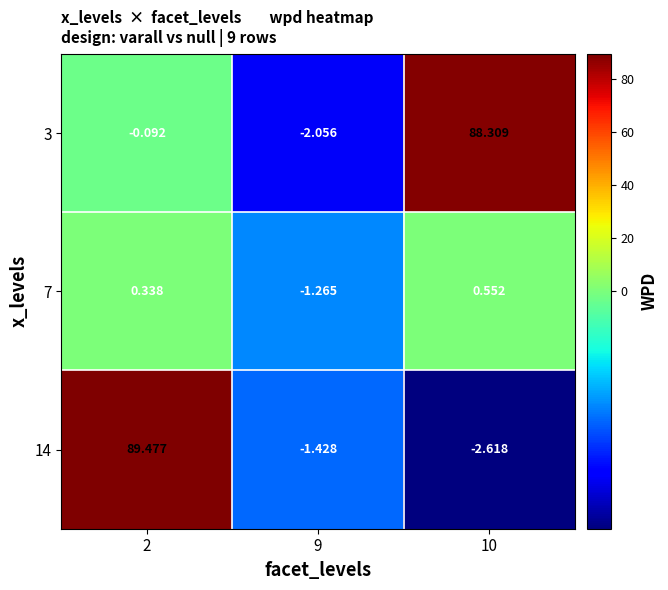

How many categories are shown in the chart?

3